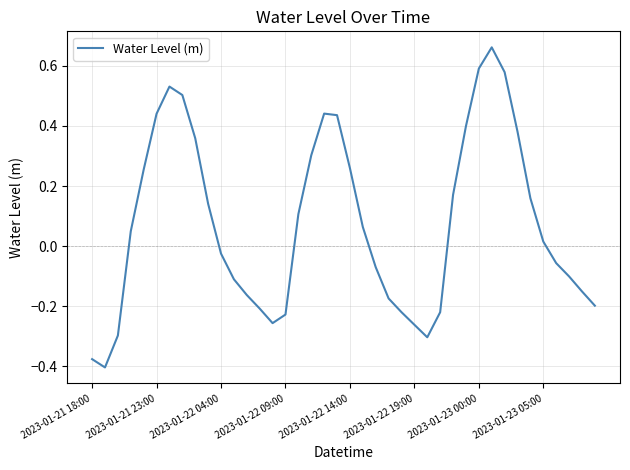

What is the difference between the second highest and second lowest values?

1.0